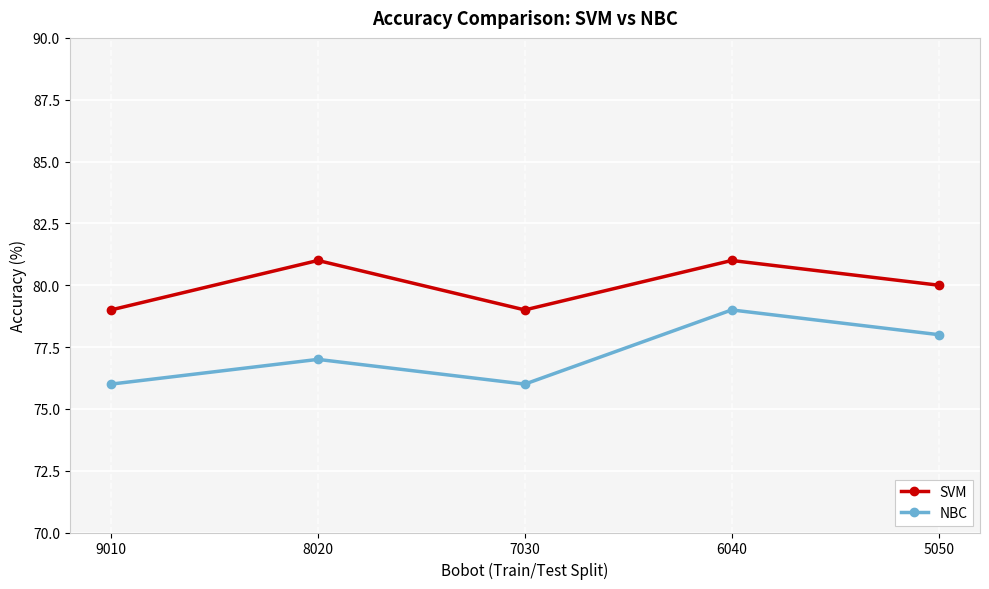

How many values in the NBC series are below 77?

2